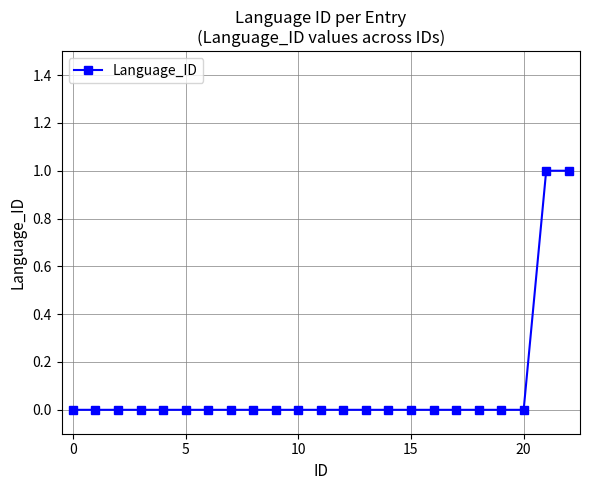

Reading left to right, transcribe all the data shown in this chart.

0	0	0	0	0	0	0	0	0	0	0	0	0	0	0	0	0	0	0	0	0	1	1